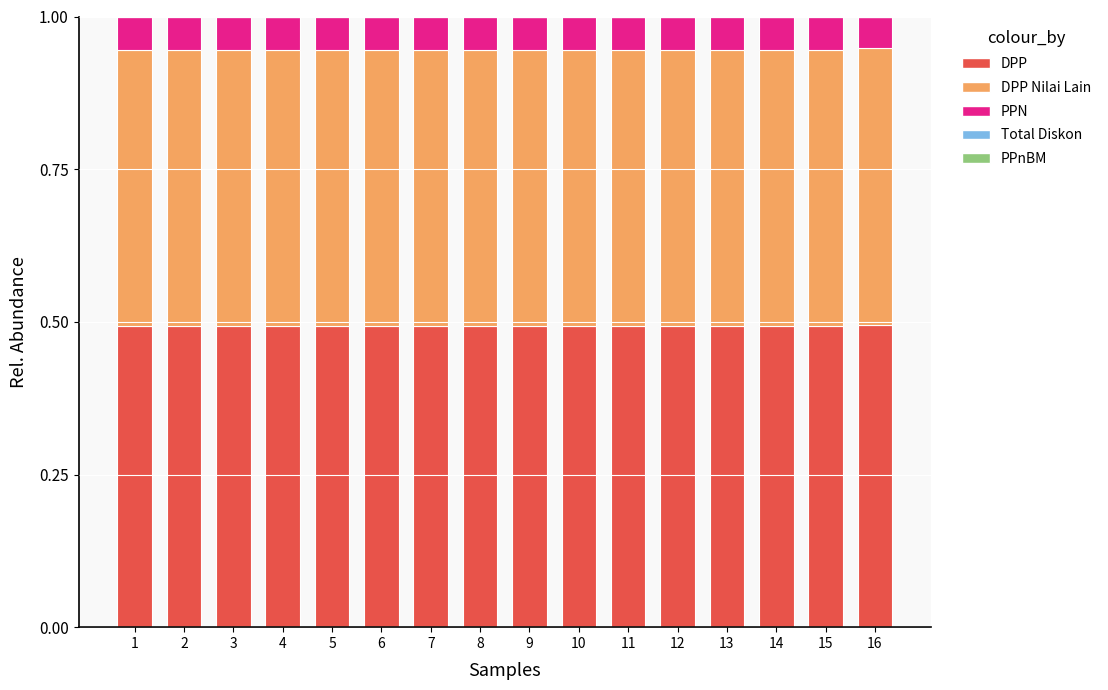

True or false: DPP has a value of 0.5 at 8.

True